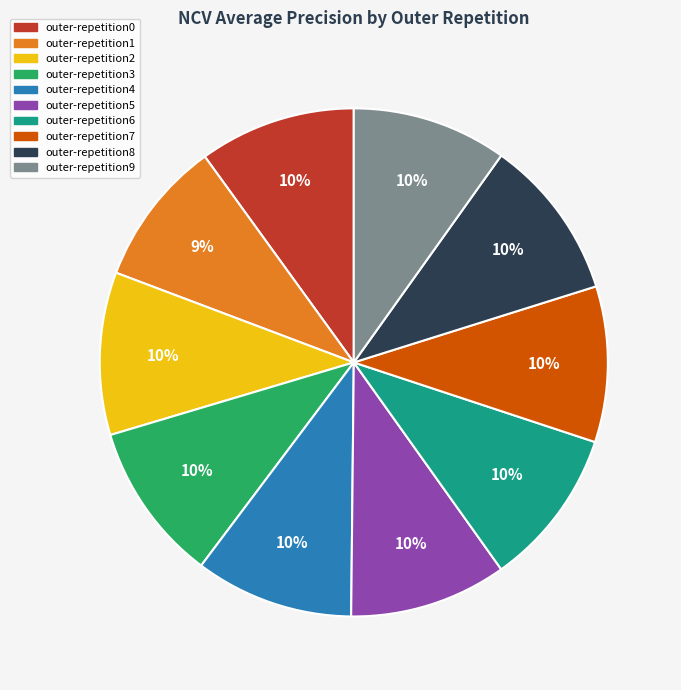

To the nearest percent, what is the average slice percentage?

10%